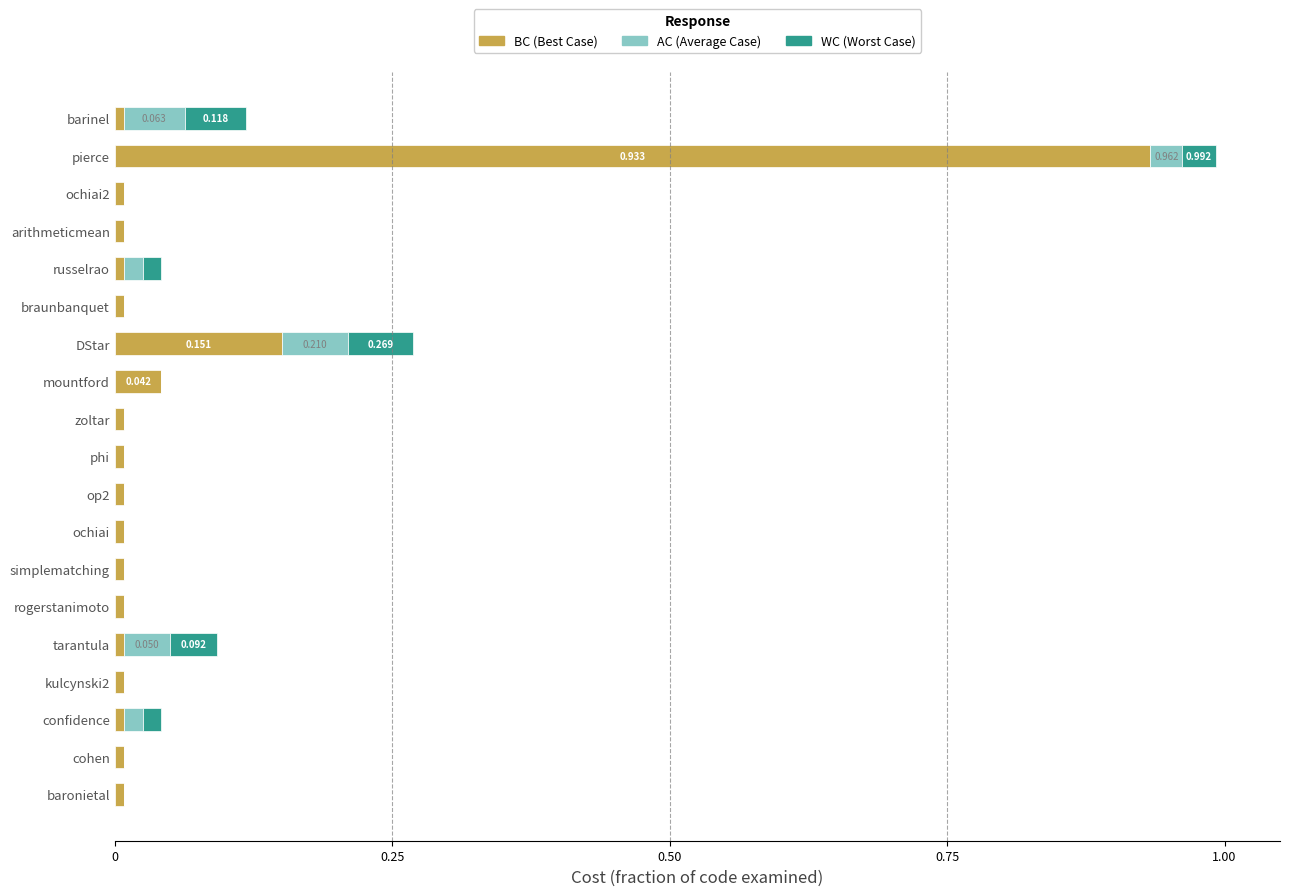

At which category is the sum across all series the highest?

pierce